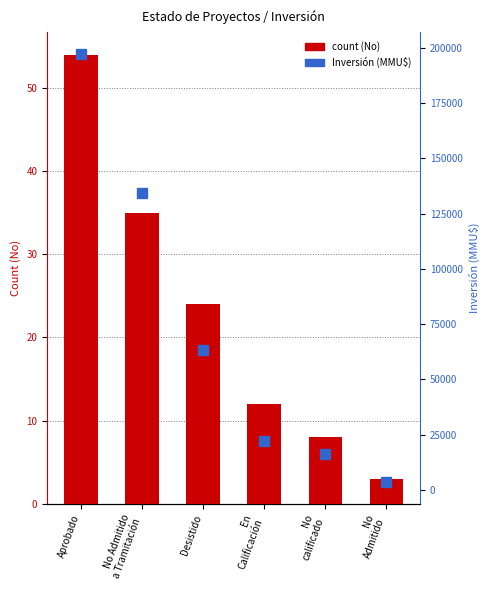

At which label does Inversión (MMU$) first exceed 63350?

Aprobado